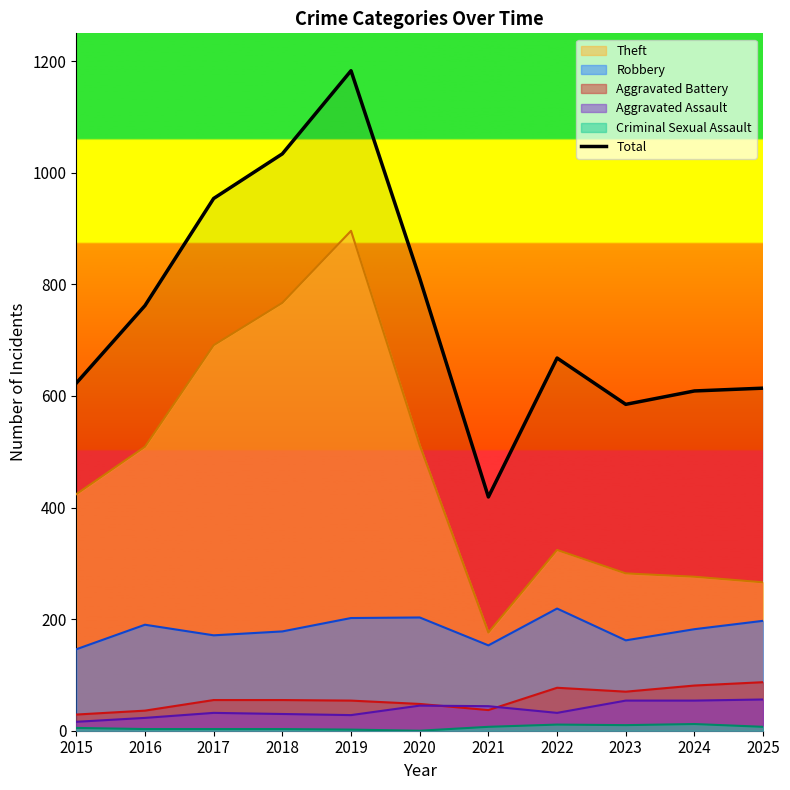

How many lines are shown in the chart?

6